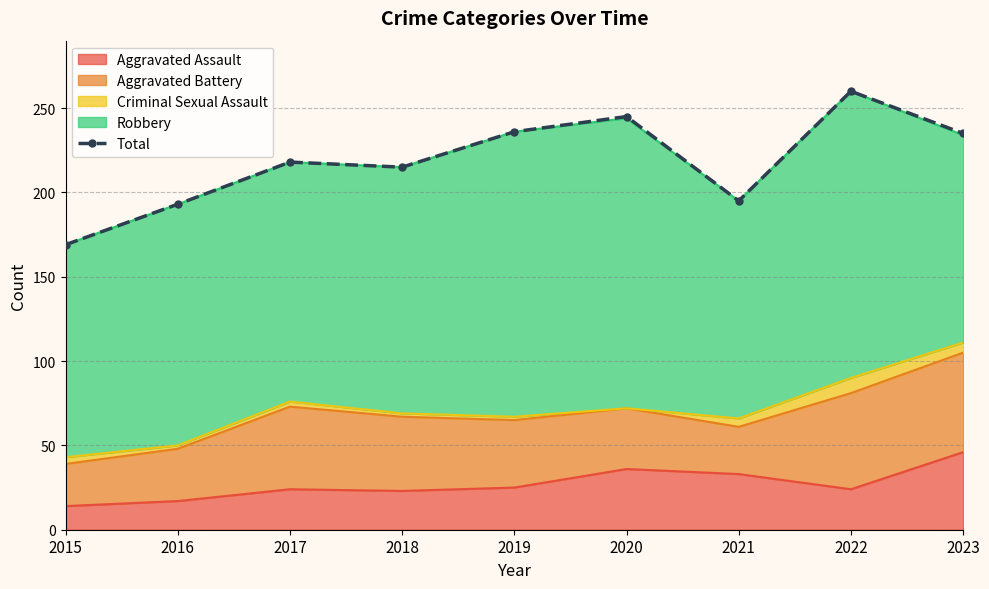

Where is the data nearest to the value 214?

2018